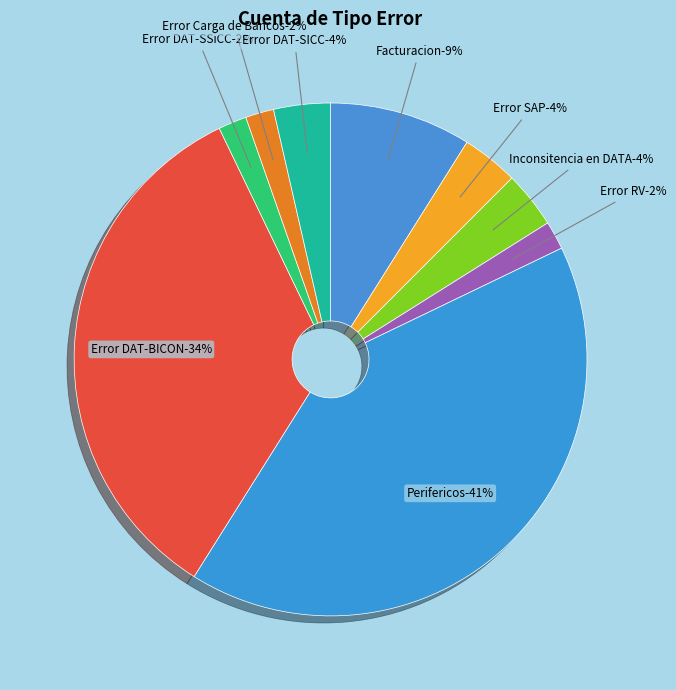

Is it true that Perifericos is 41% of the pie?

True